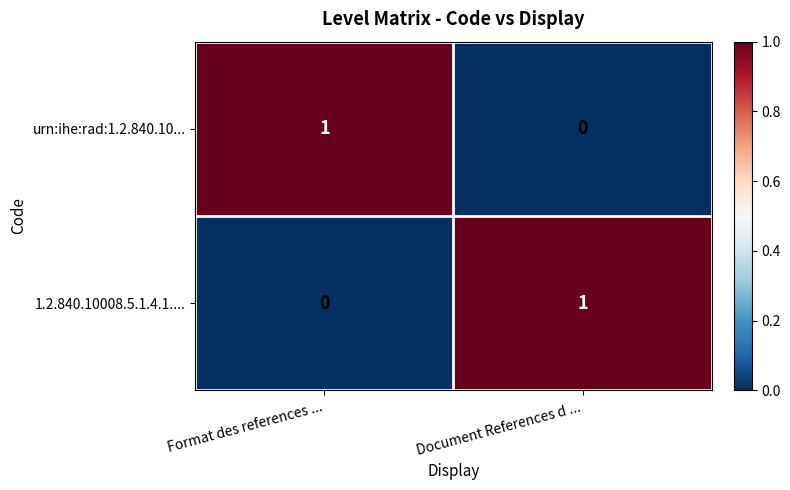

List the labels in order of 1.2.840.10008.5.1.4.1.... value, smallest first.

Format des references ..., Document References d ...